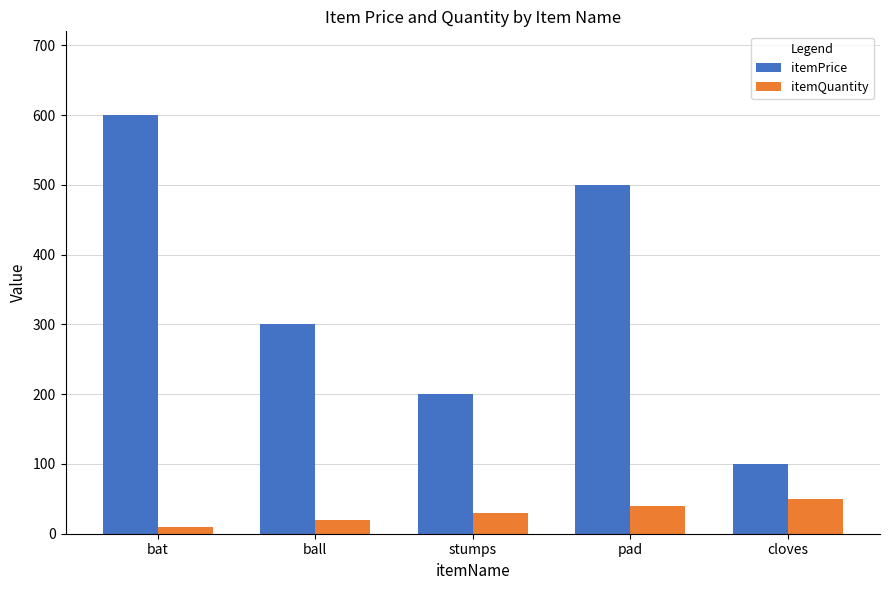

At which category is the sum across all series the highest?

bat